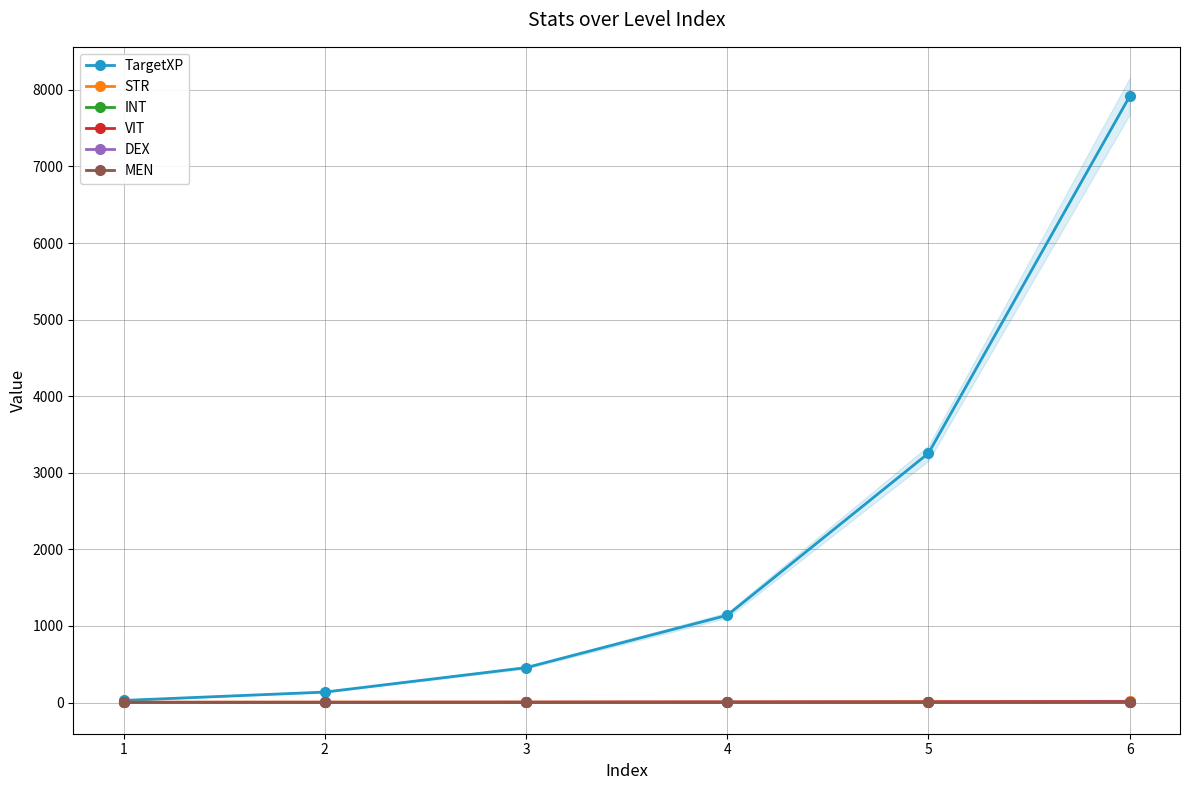

At which label does TargetXP reach its minimum?

1